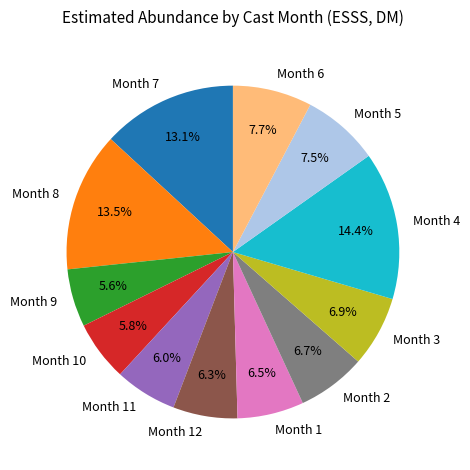

Does any single category account for the majority?

No